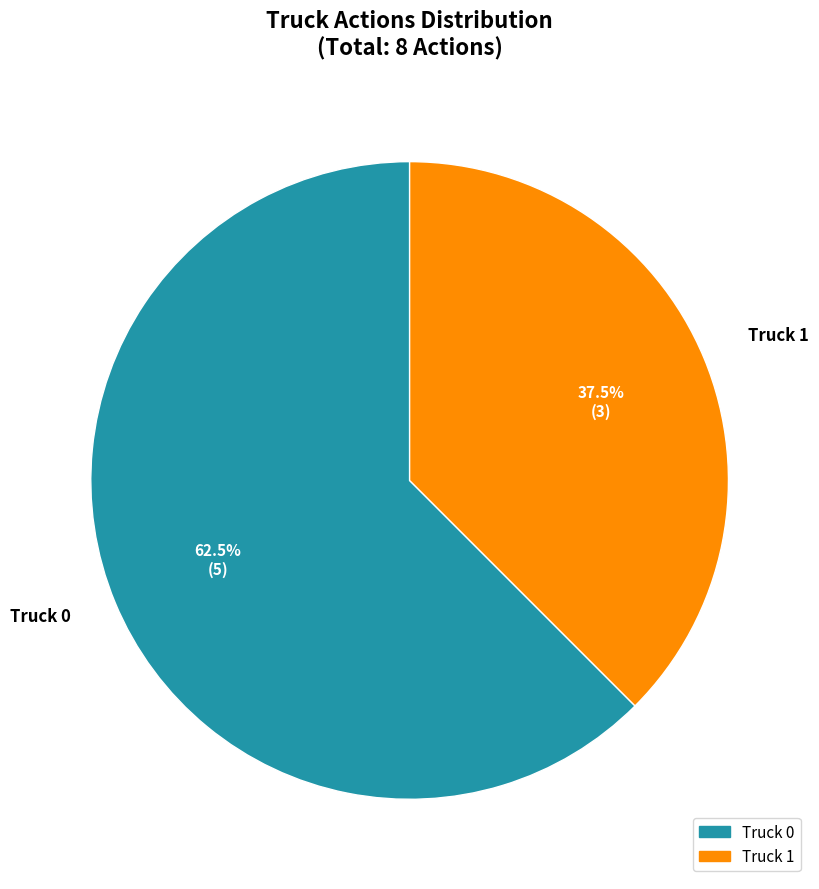

What percentage is NOT represented by Truck 1?

62.5%